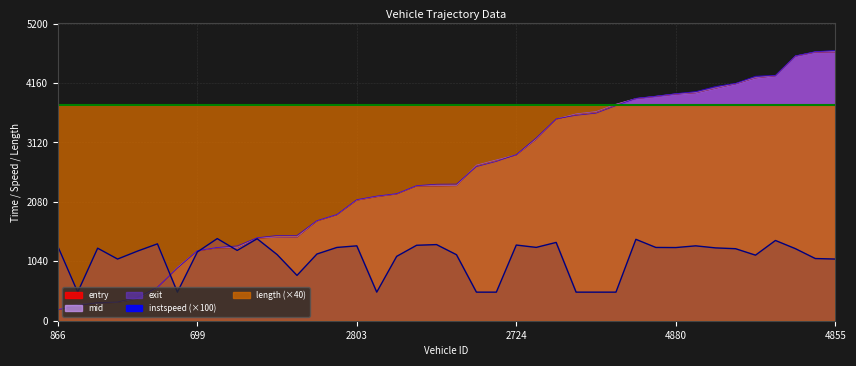

How many intersections are there between exit and mid?

8